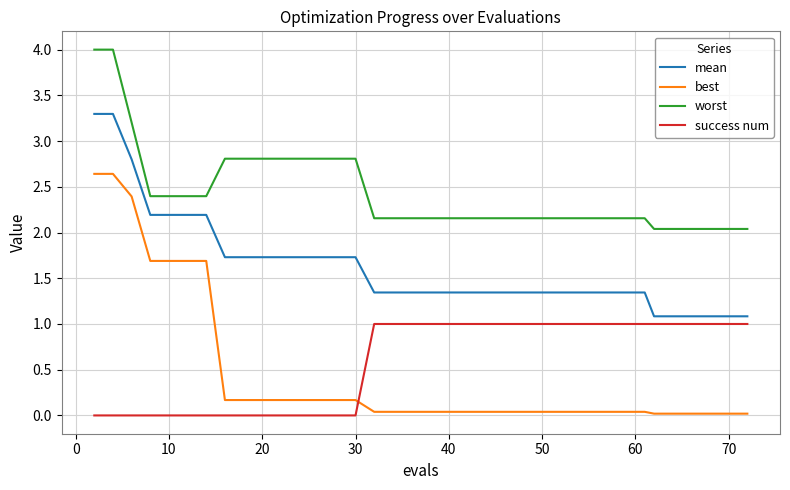

True or false: worst and best cross at least once.

False